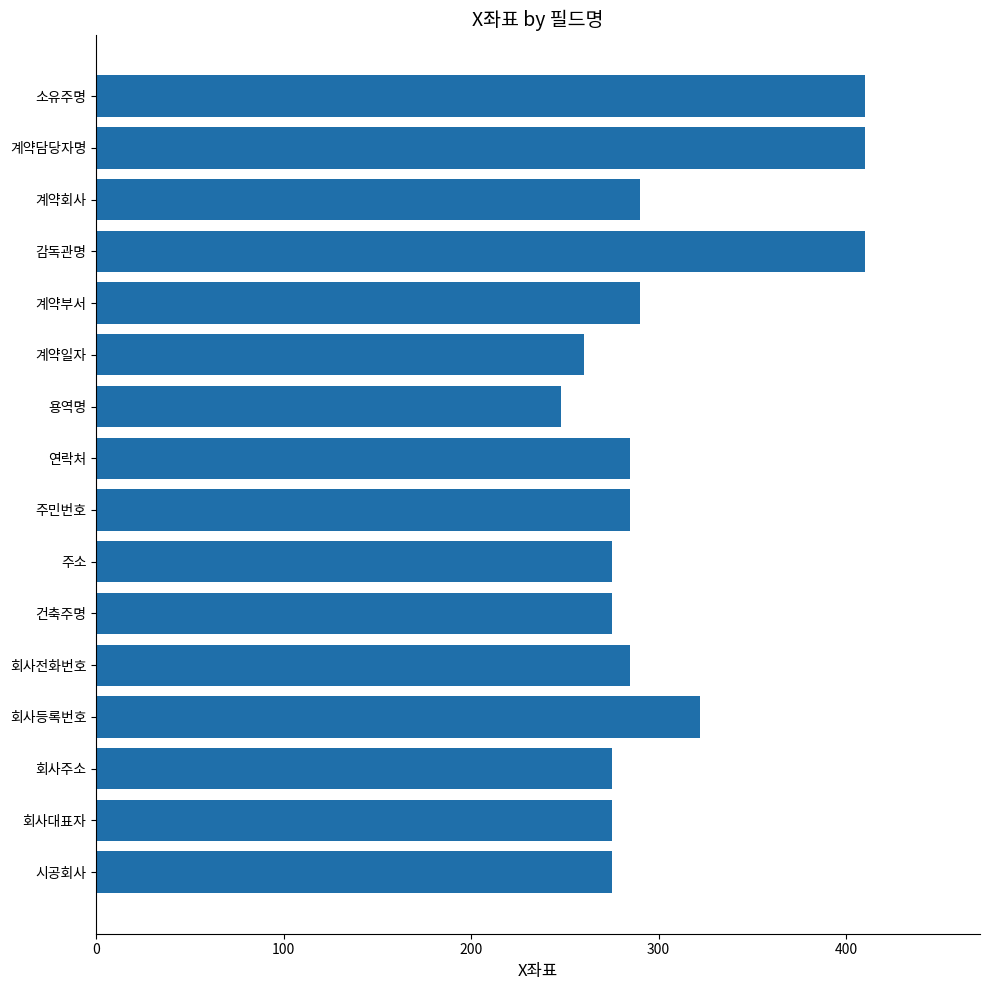

Which label corresponds to the smallest value in the chart?

용역명